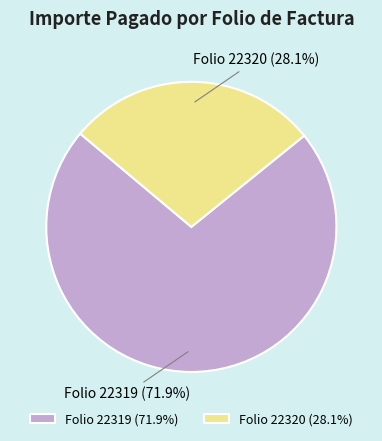

Rank the categories by value from lowest to highest.

Folio 22320 (28.1%), Folio 22319 (71.9%)